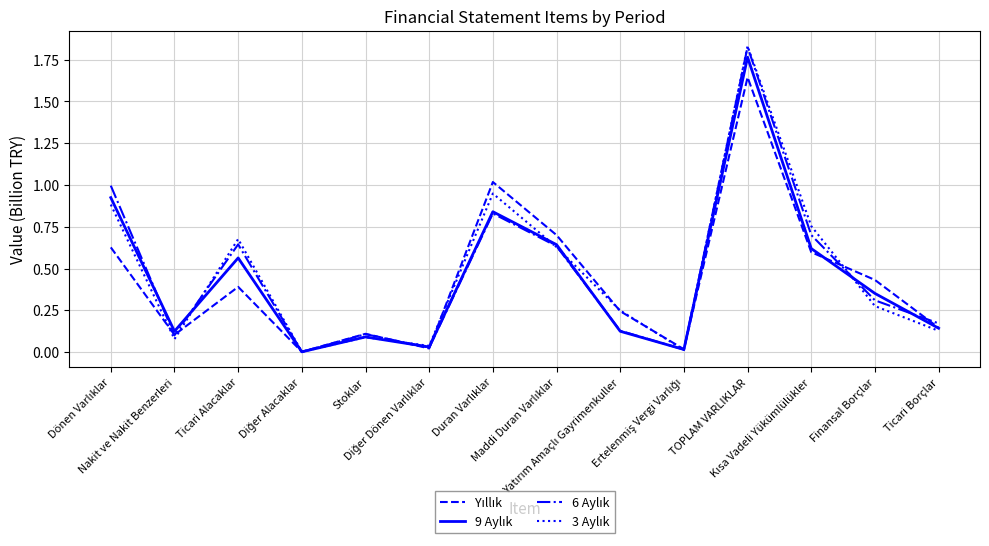

What is the label of the 2nd point from the left?

Nakit ve Nakit Benzerleri